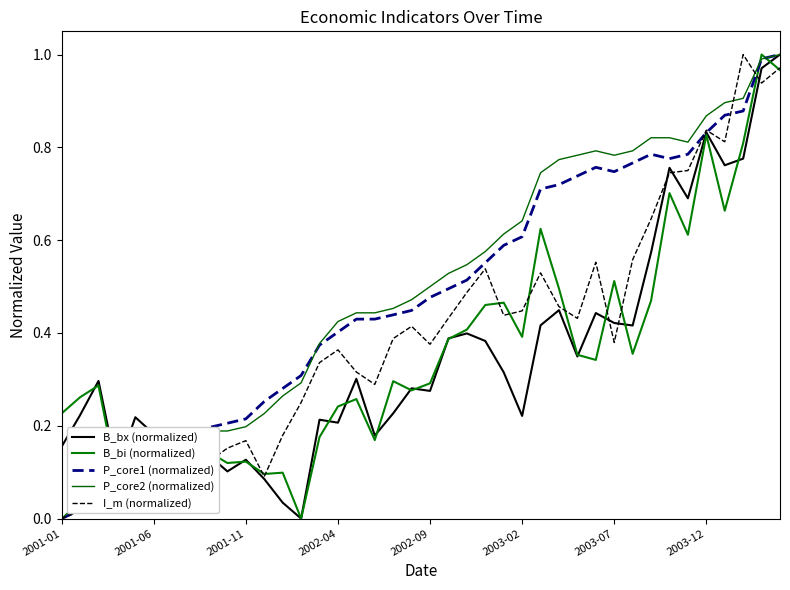

How many lines are shown in the chart?

5